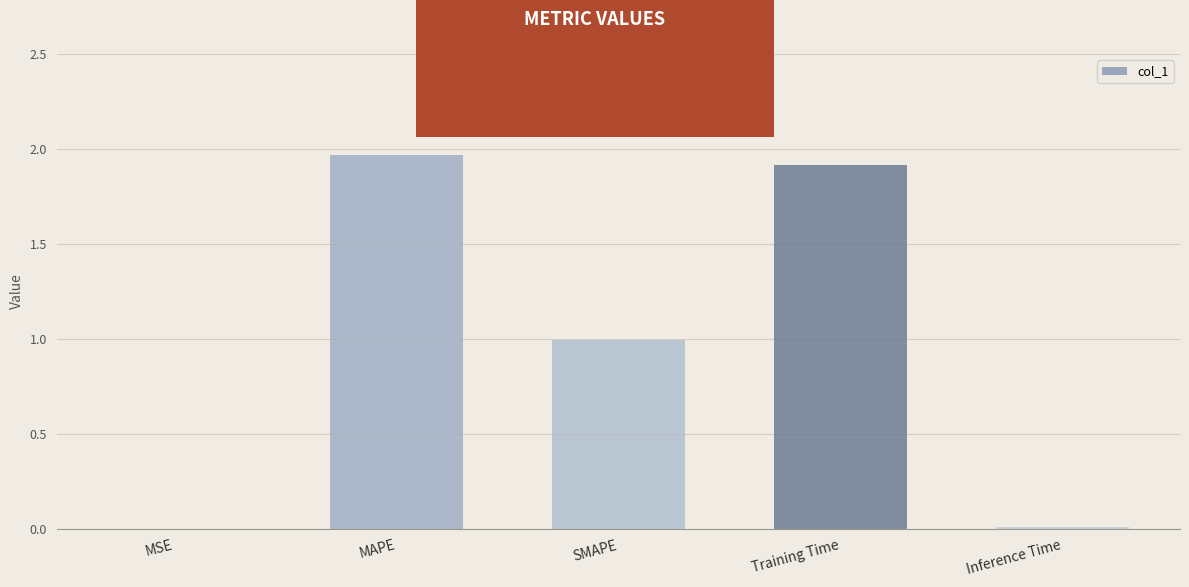

At which category does the chart reach its peak across all series?

MAPE